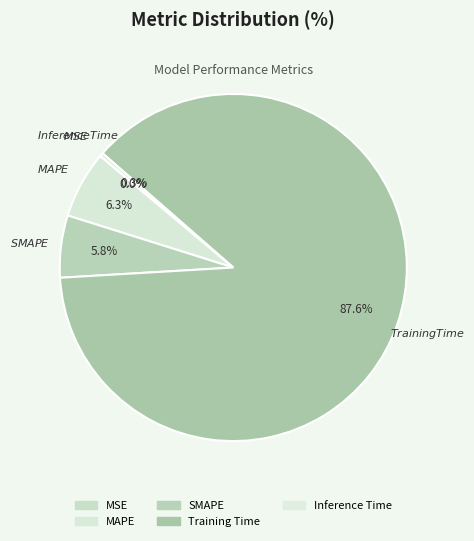

How many slices are in this pie chart?

5